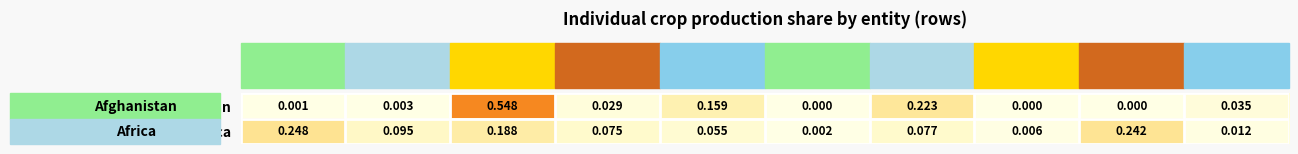

Which series has the largest total across all categories?

Africa